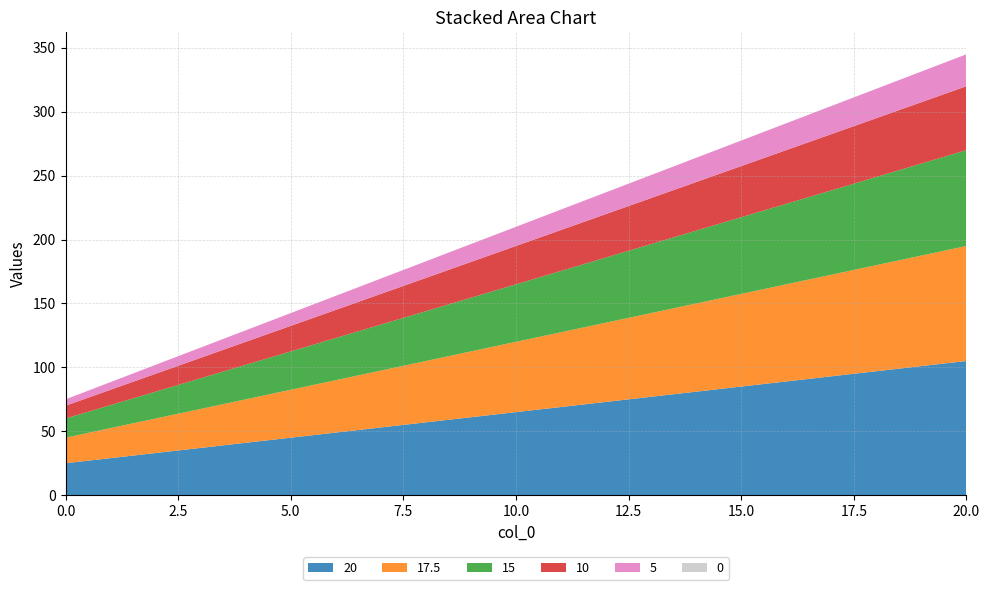

Reading left to right, transcribe all the data shown in this chart.

20: 0=25.0	5=45.0	10=65.0	15=85.0	20=105.0
17.5: 0=20.0	5=37.5	10=55.0	15=72.5	20=90.0
15: 0=15.0	5=30.0	10=45.0	15=60.0	20=75.0
10: 0=10.0	5=20.0	10=30.0	15=40.0	20=50.0
5: 0=5.0	5=10.0	10=15.0	15=20.0	20=25.0
0: 0=0.0	5=0.0	10=0.0	15=0.0	20=0.0